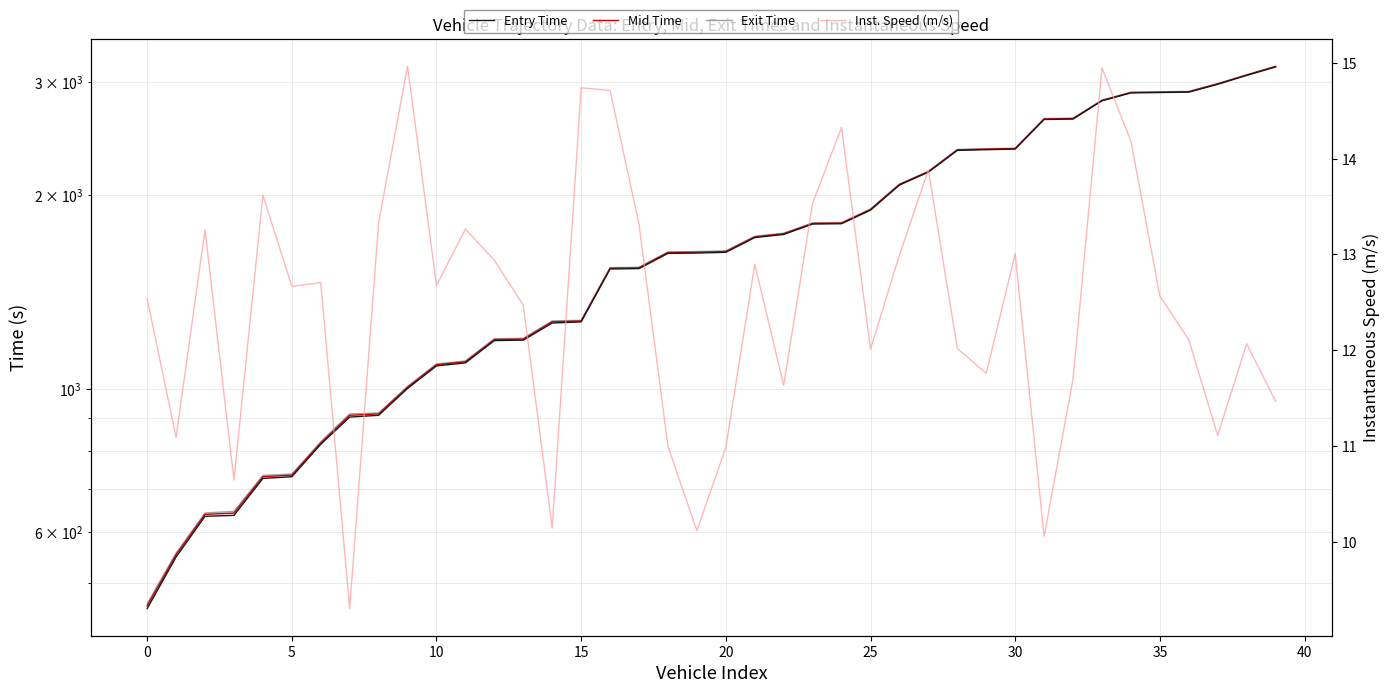

Is it true that Mid Time equals 1570.1 at 30?

False